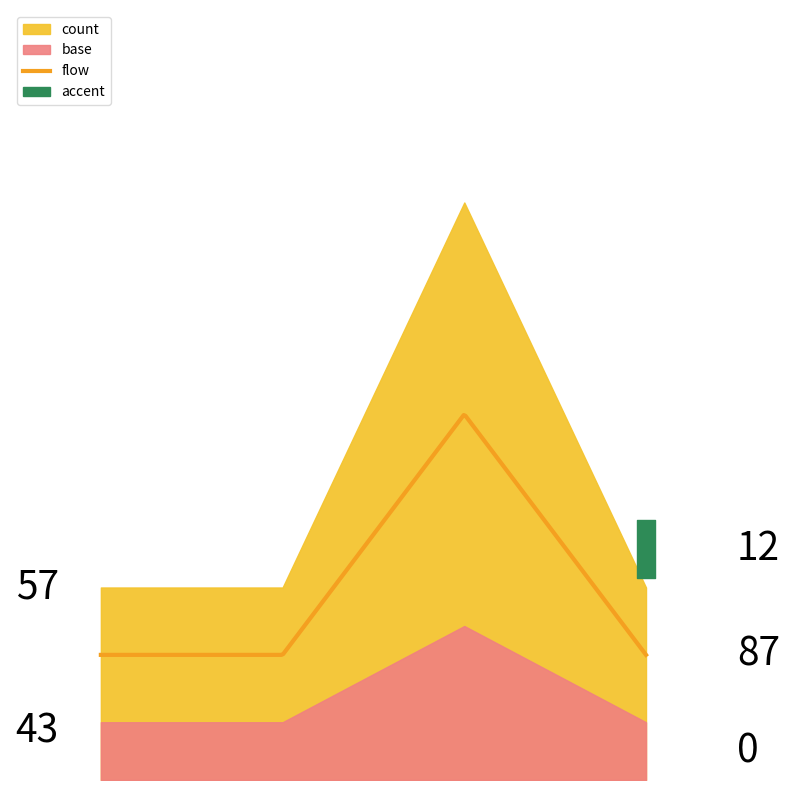

True or false: the data shows 1 at 2019-03-07 15:03:00.

True